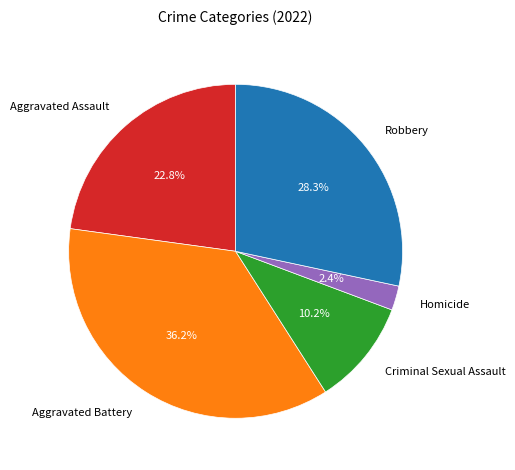

True or false: Criminal Sexual Assault accounts for 3% of the total.

False